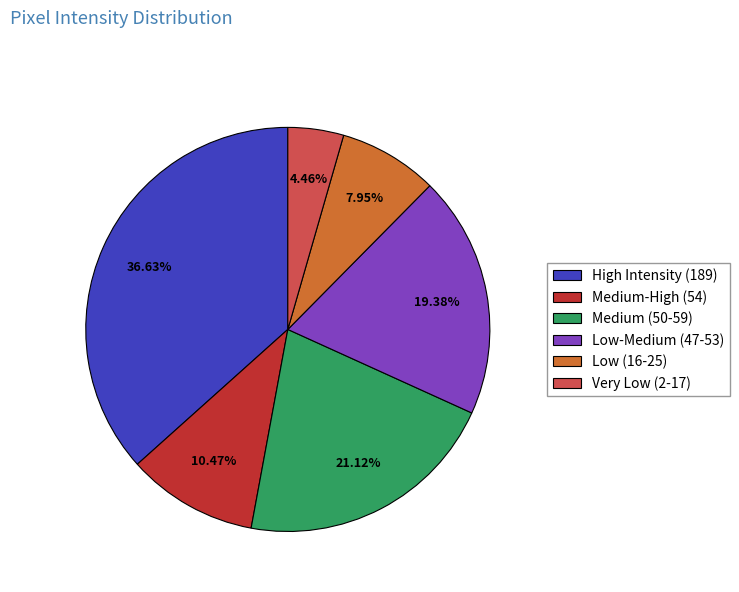

Is there a majority slice in this chart?

No